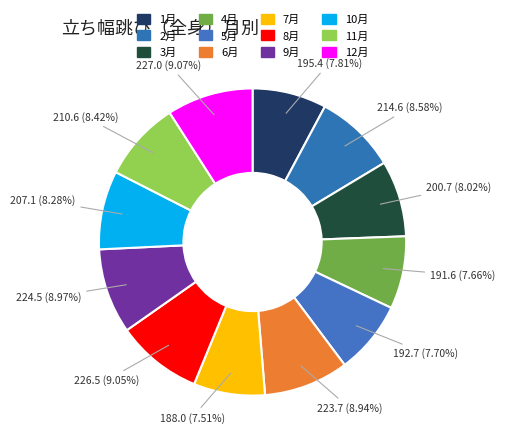

Rank the categories by value from highest to lowest.

12月, 8月, 9月, 6月, 2月, 11月, 10月, 3月, 1月, 5月, 4月, 7月